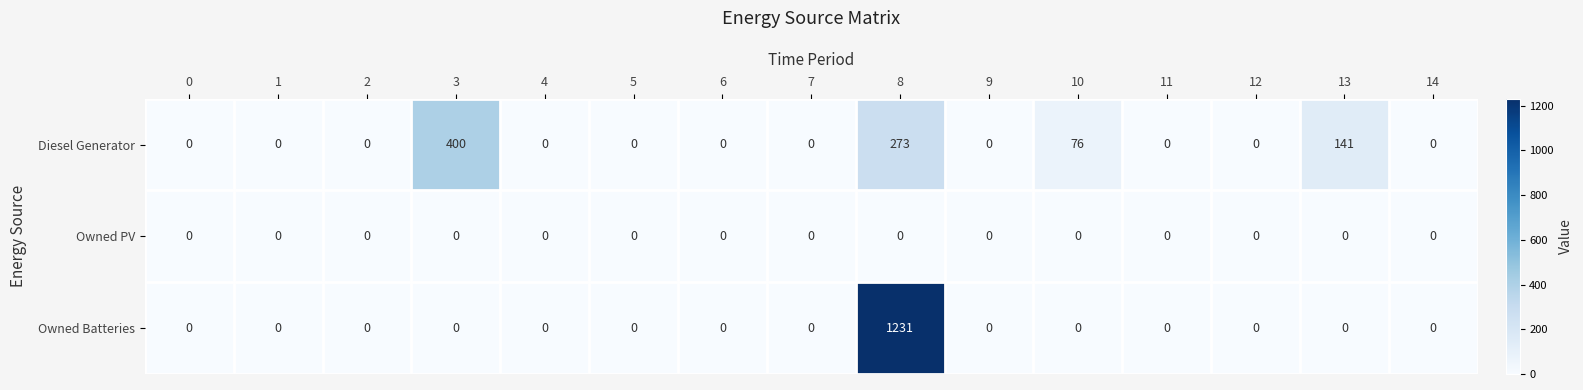

What is the average value of the Diesel Generator series?

59